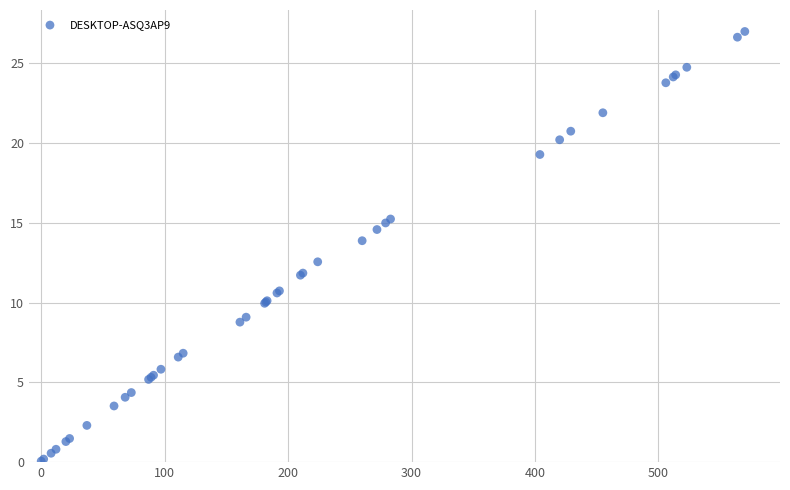

What Y value in the scatter plot is closest to 13?

12.6